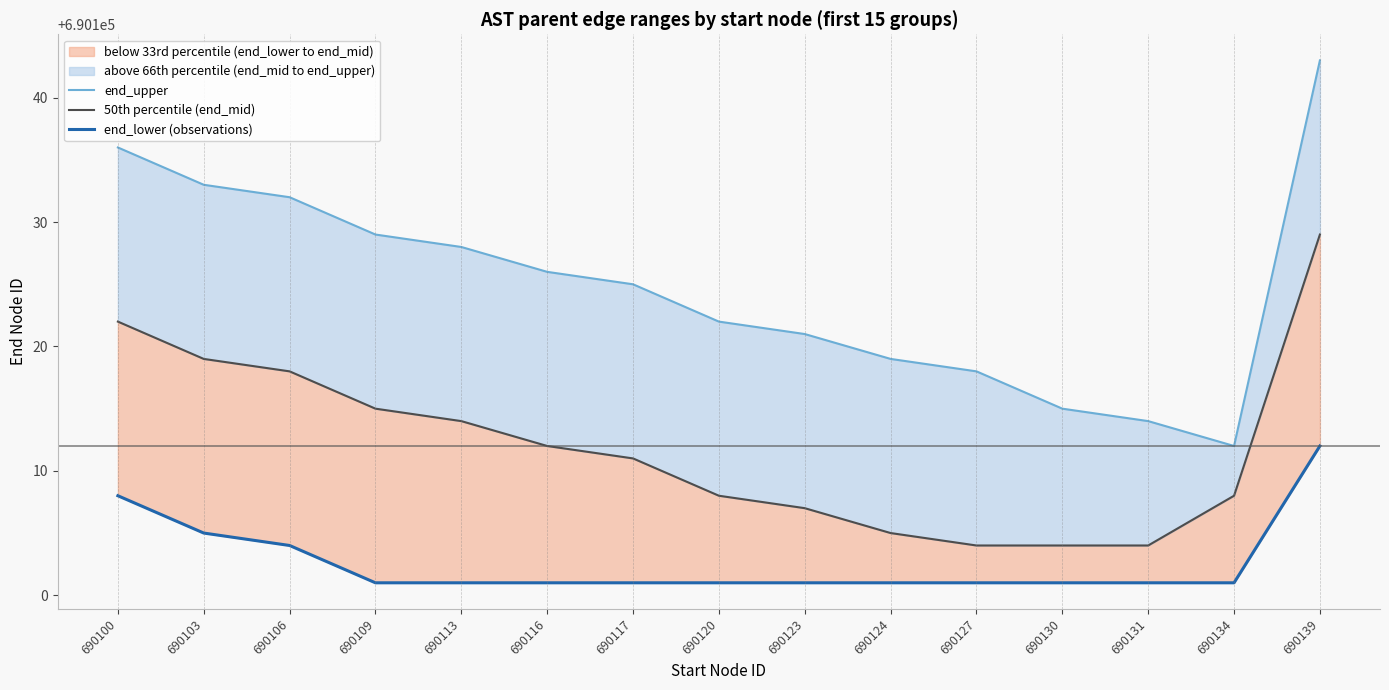

What is the sum of the 50th percentile (end_mid) values at 690120 and 690123?

1380215